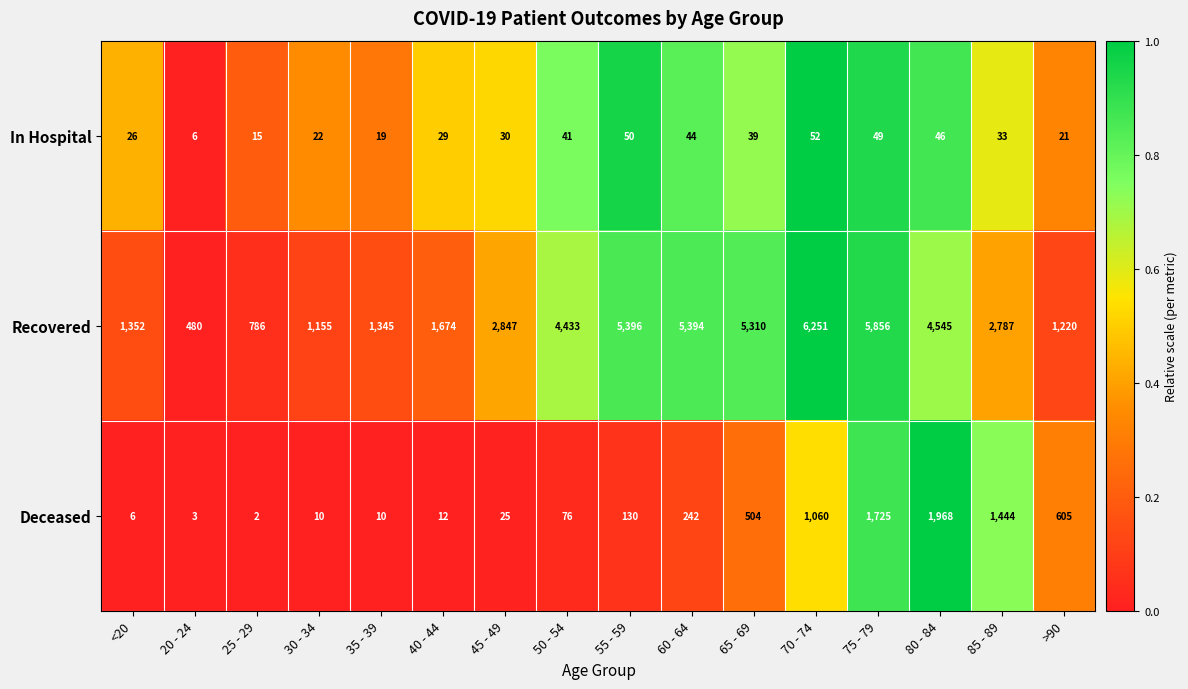

What is the difference between the maximum and minimum values in the Deceased series?

1966